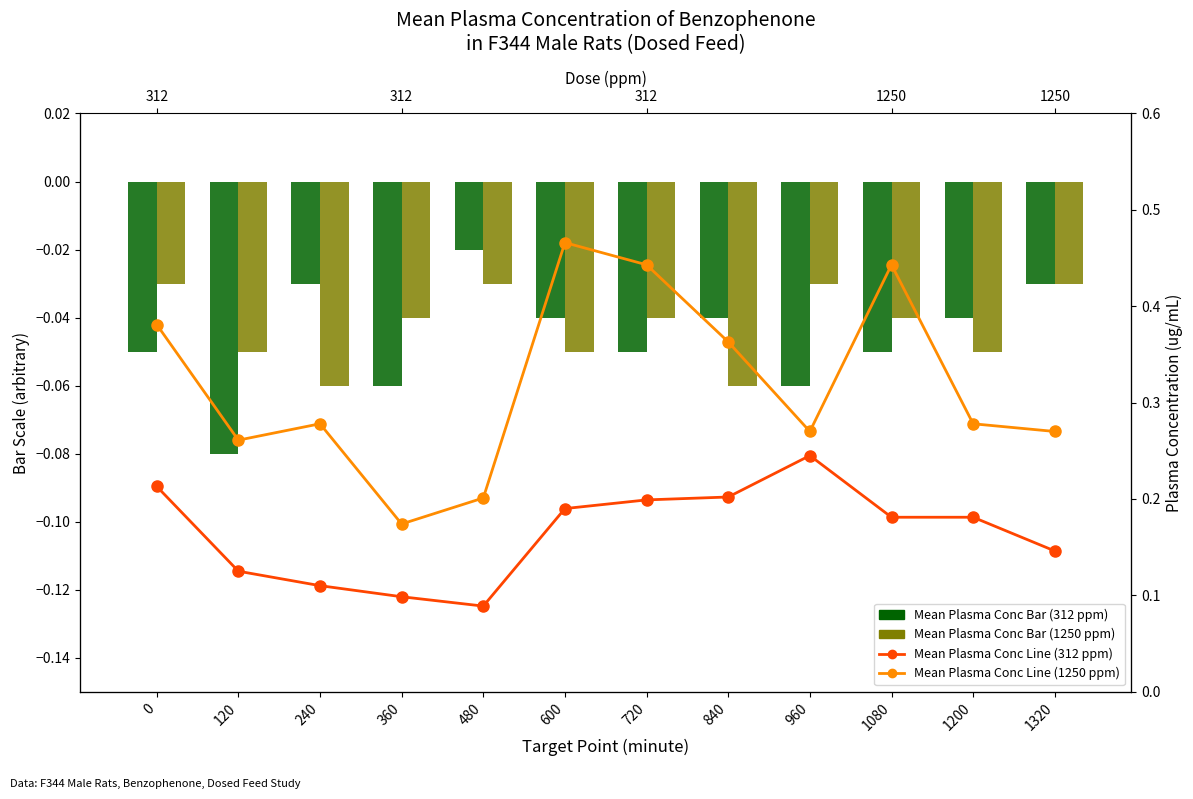

Rank the series at 120 from lowest to highest value.

312 ppm Plasma Conc (bar), 1250 ppm Plasma Conc (bar), Mean Plasma Conc (312 ppm), Mean Plasma Conc (1250 ppm)